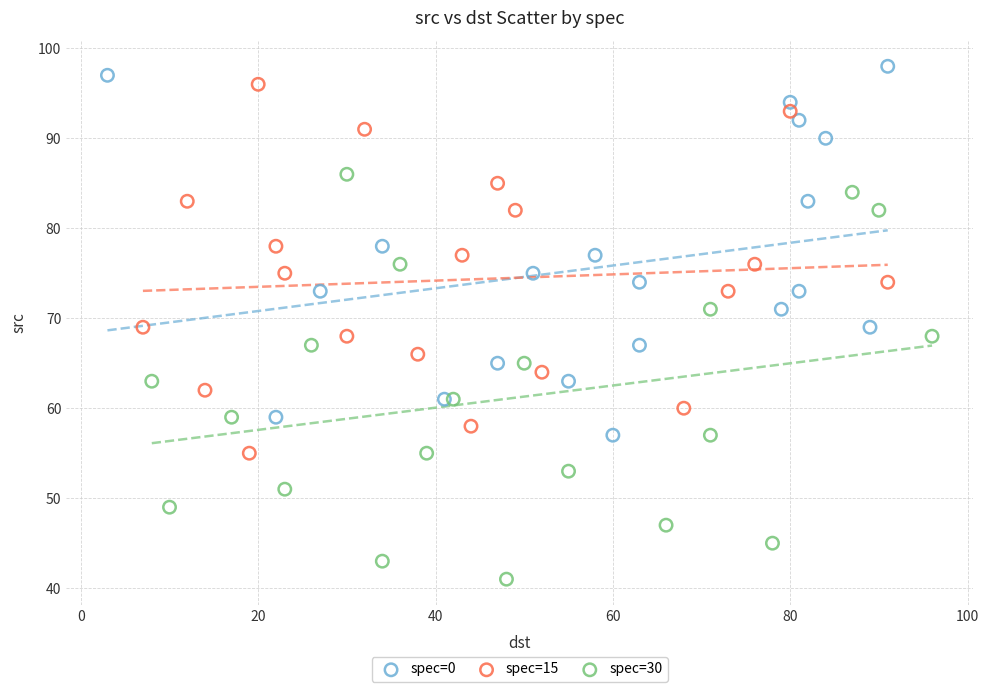

Which series has the widest spread of Y values?

spec=30